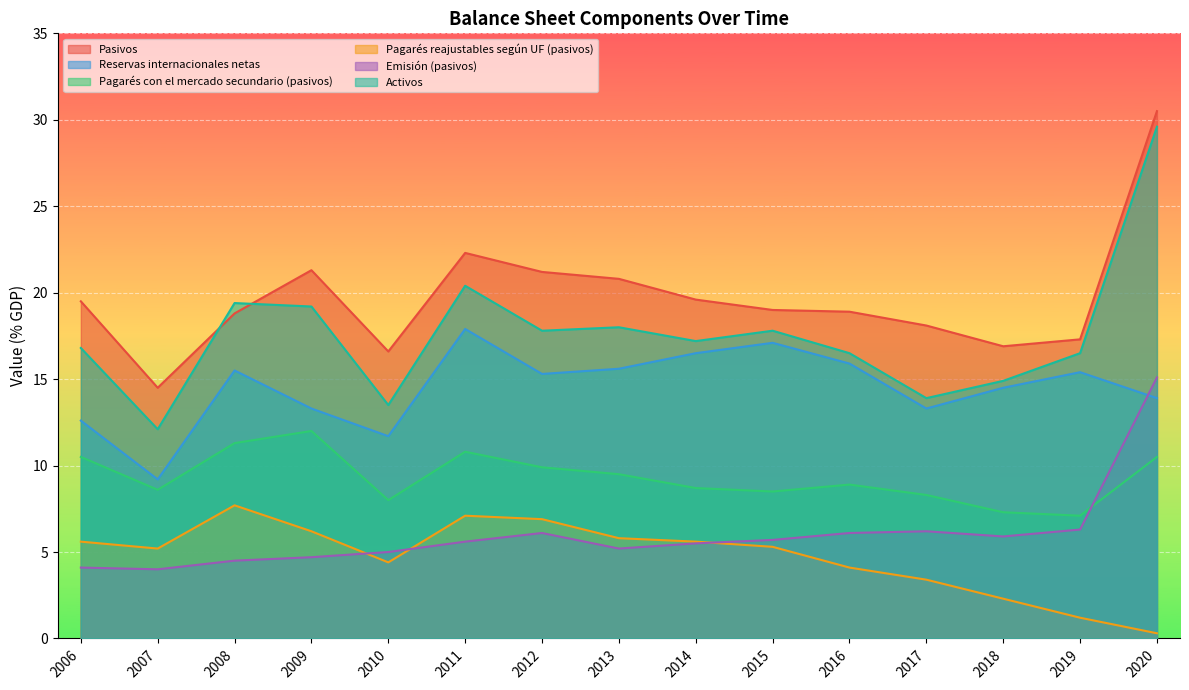

Which series has the largest total across all categories?

Pasivos